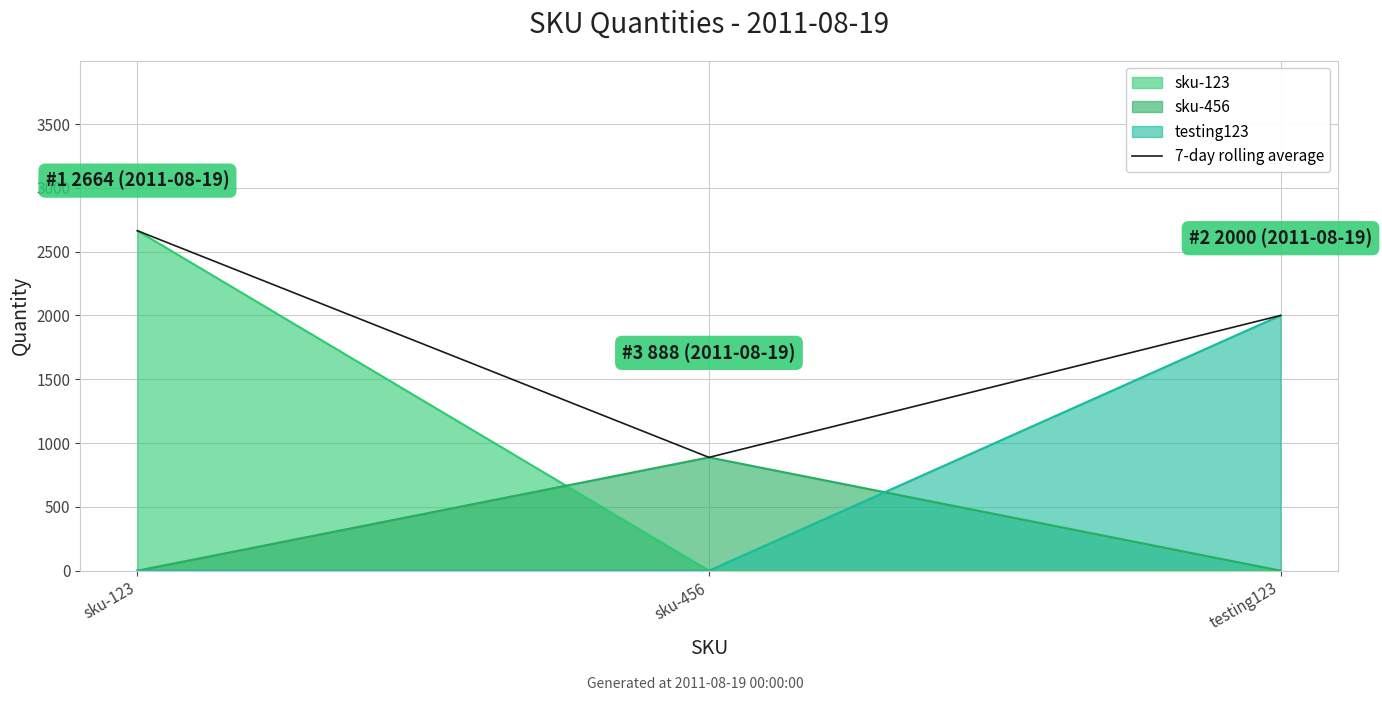

True or false: the data shows 2664 at sku-123.

True